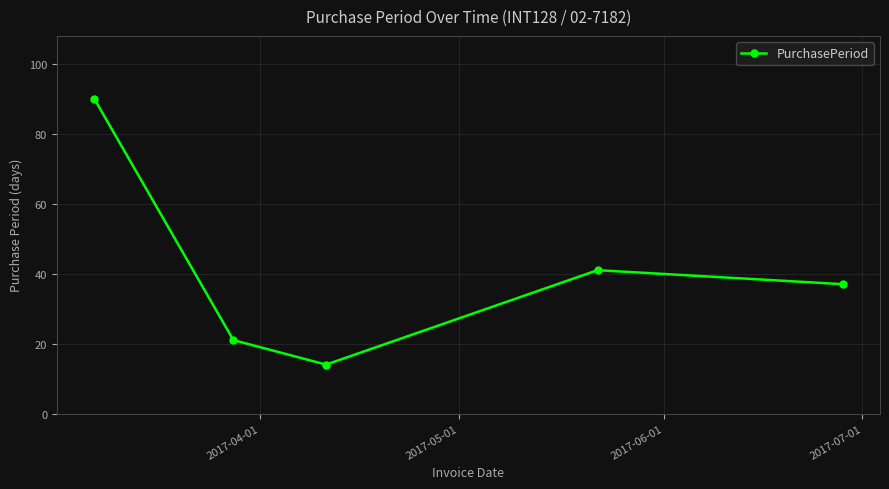

What is the difference between the maximum and second lowest values?

69